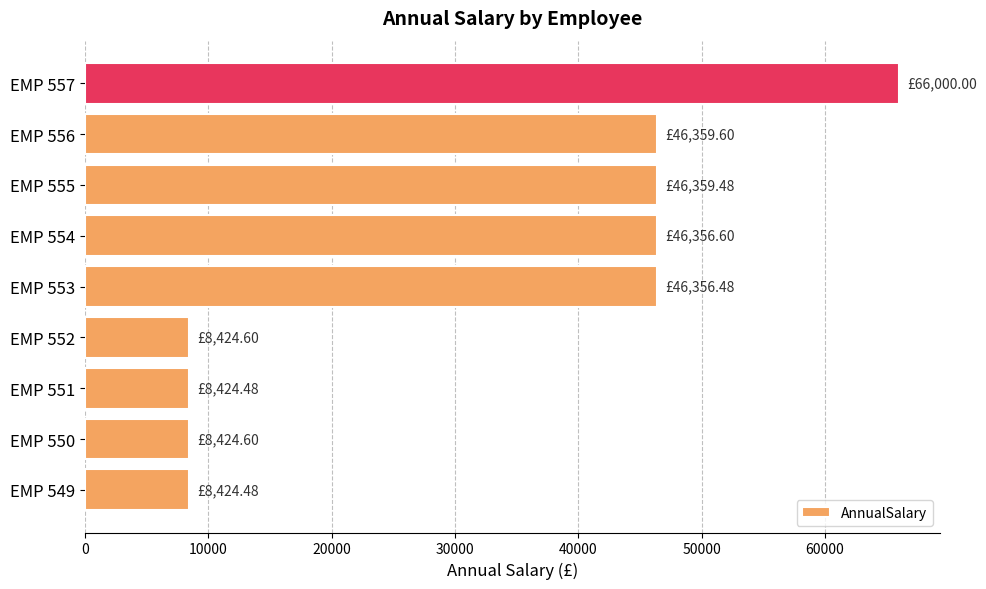

What is the maximum value shown in the chart?

66000.0